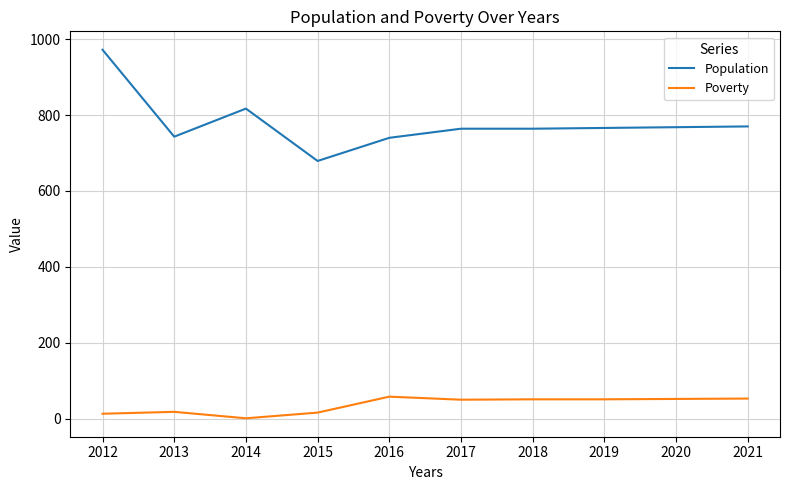

True or false: Poverty and Population cross at least once.

False